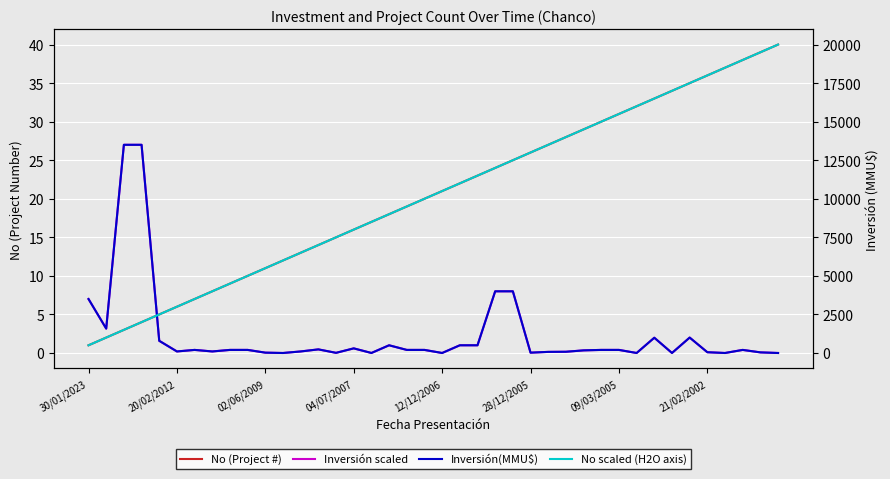

Where is Inversión(MMU$) nearest to the value 6750?

23